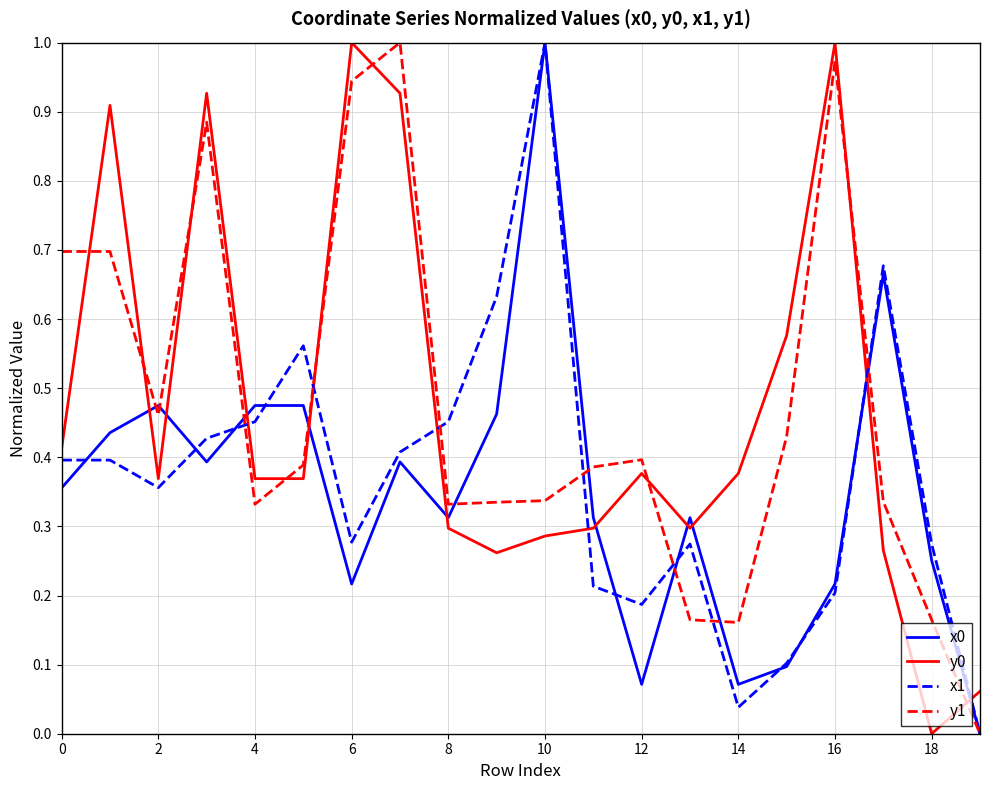

What is the sum of all x1 values?

7.3